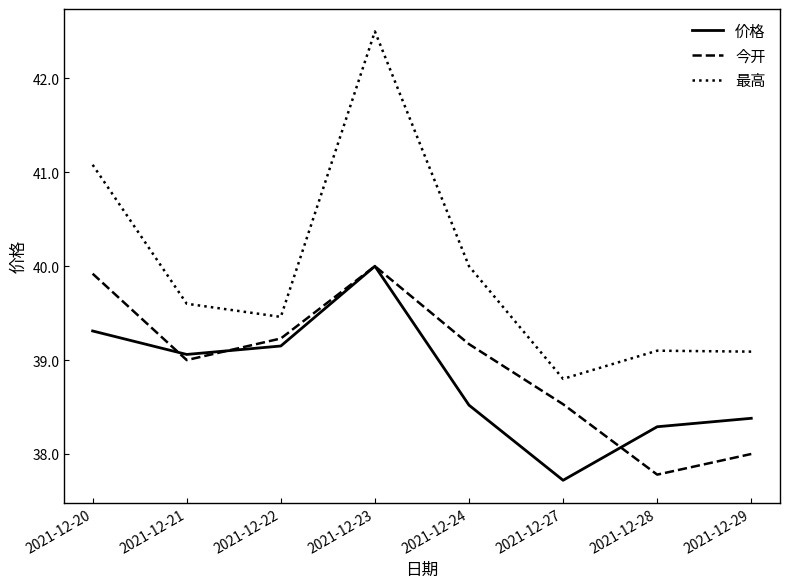

What are all the series names shown in the legend?

价格, 今开, 最高